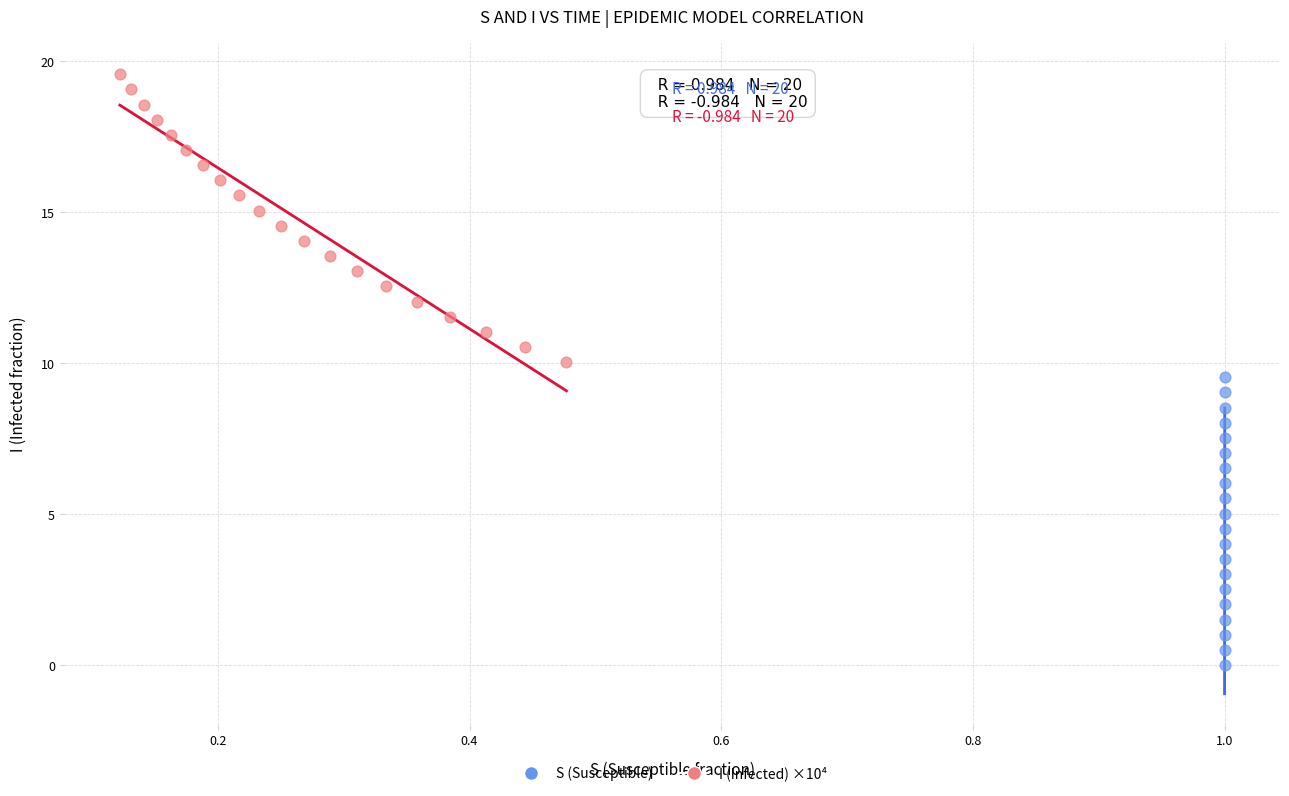

Which series contains the highest Y value?

I (Infected) ×10⁴